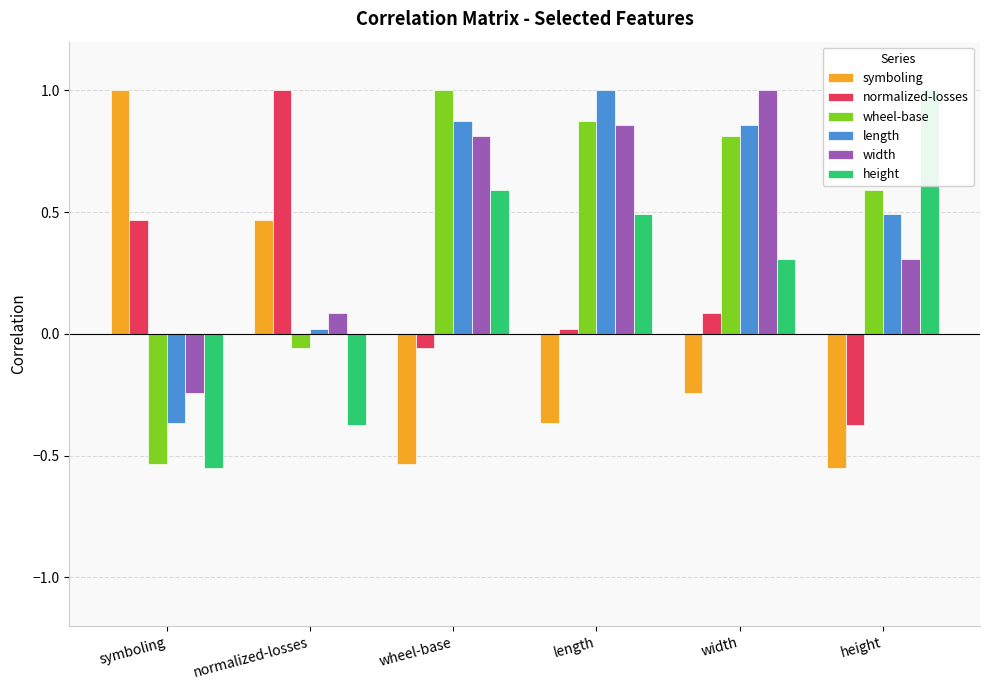

What is the value of the height bar at the 1st from the left?

-0.6